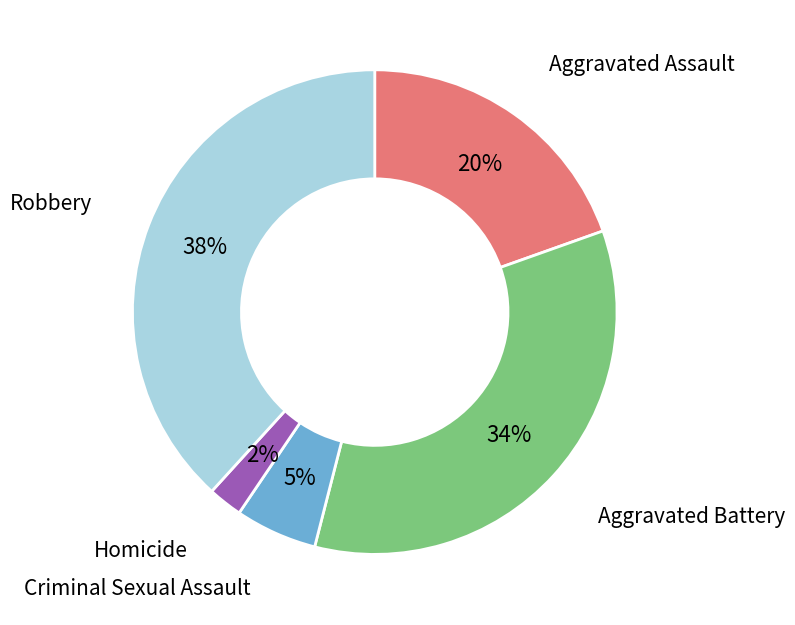

Which slice is the largest?

Robbery